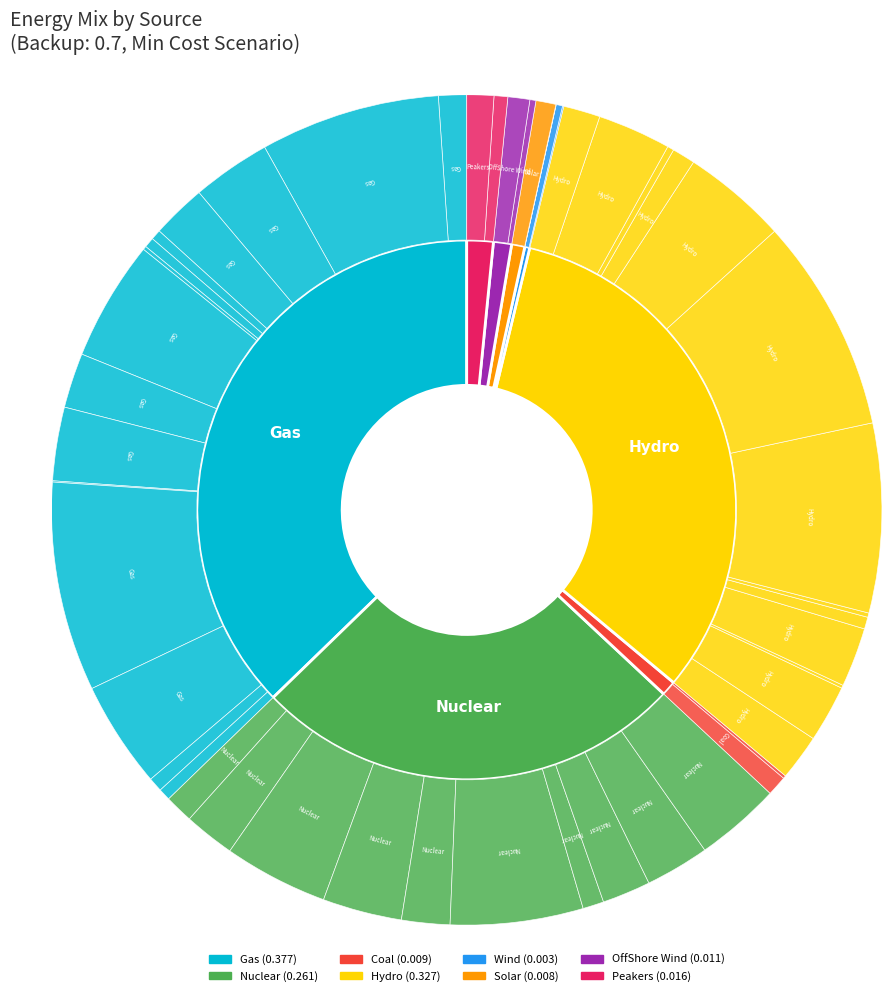

What is the smallest slice in the pie chart?

Wind